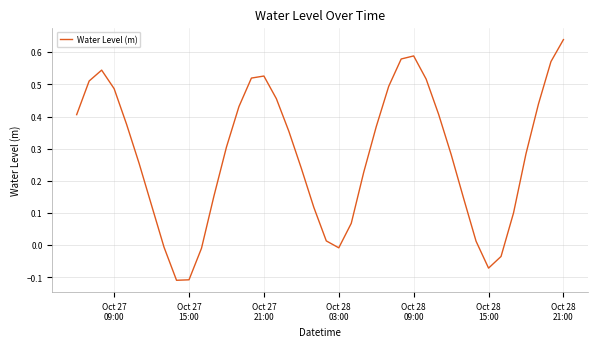

Where does the data first go above 0?

Oct 27
09:00